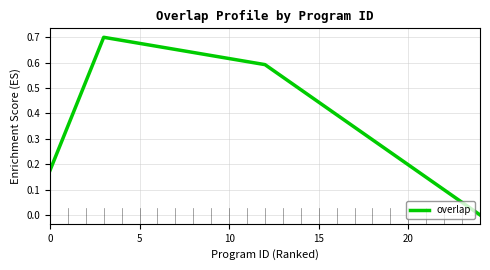

What is the value of the 17th point from the left?

0.4